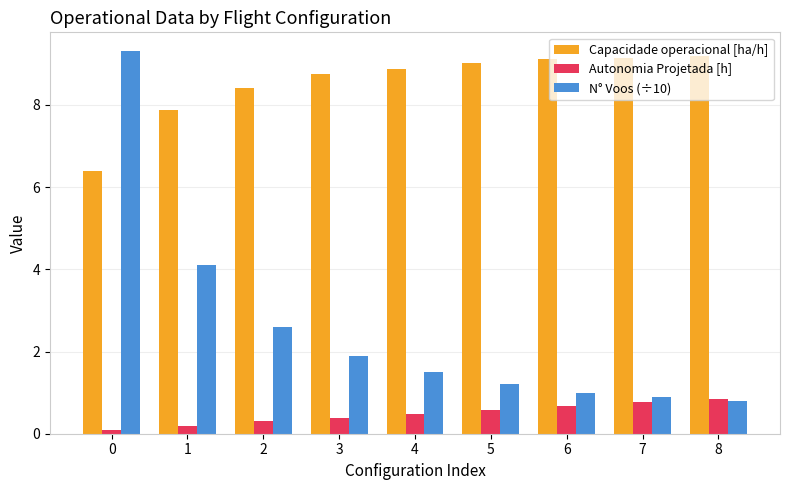

What is the approximate value of Capacidade operacional [ha/h] at 7?

9.1